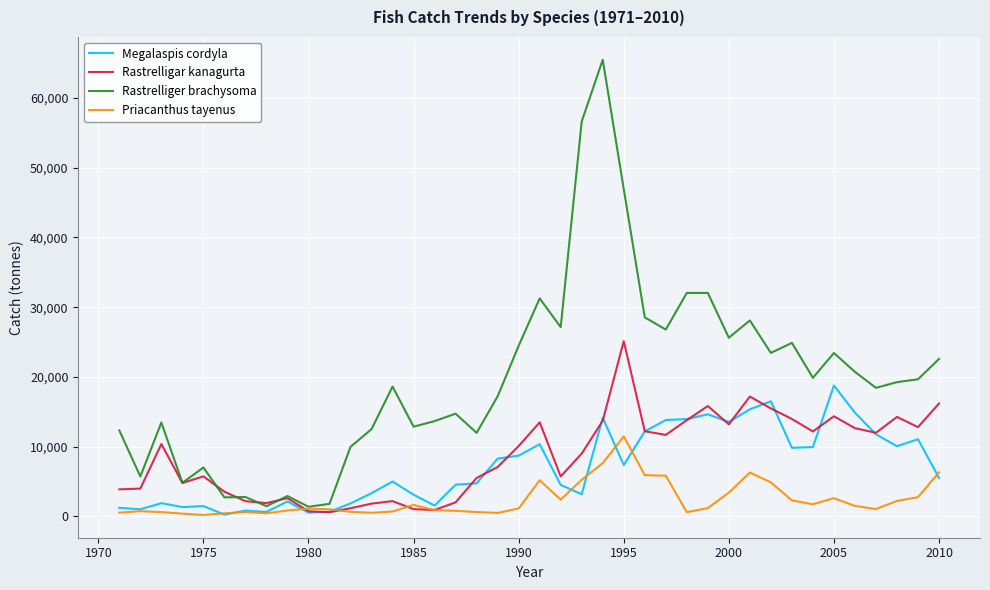

True or false: Rastrelliger brachysoma and Megalaspis cordyla intersect in this chart.

False